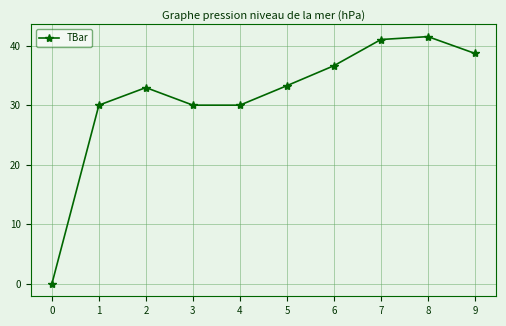

What is the greatest value displayed?

41.5